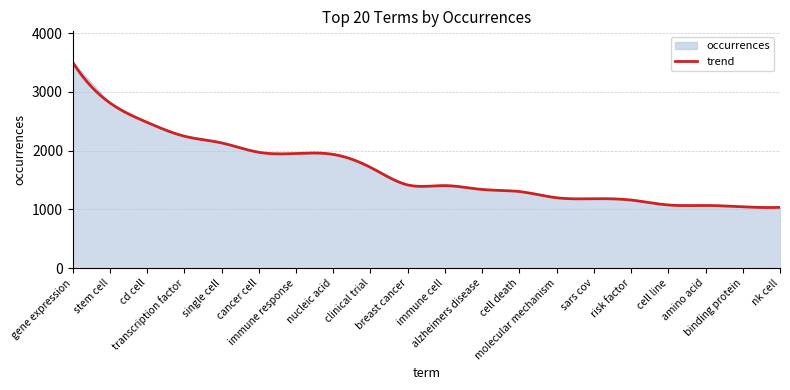

At which label does the data first exceed 1417?

gene expression